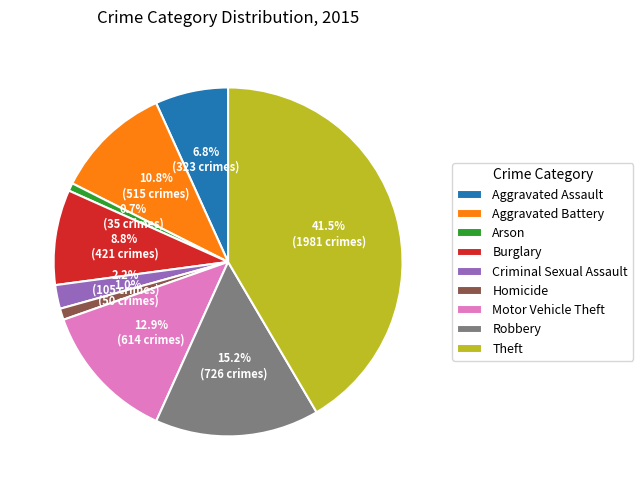

Which category has the biggest portion of the pie?

Theft